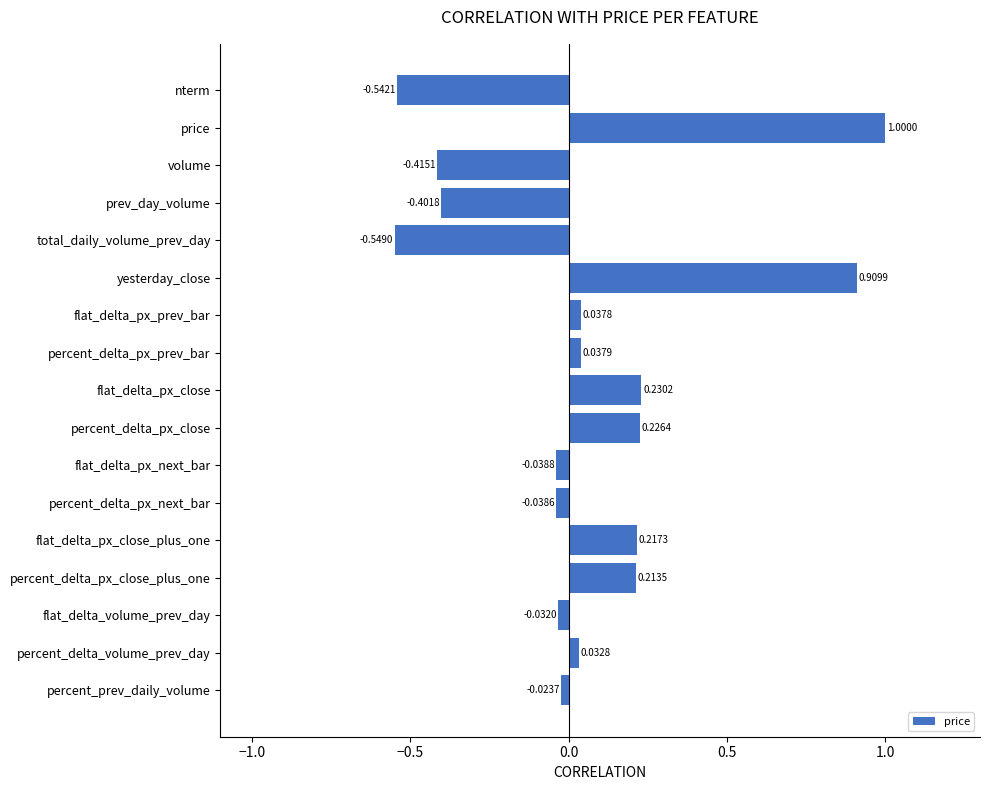

Rank the categories by value from highest to lowest.

price, yesterday_close, flat_delta_px_close, percent_delta_px_close, flat_delta_px_close_plus_one, percent_delta_px_close_plus_one, percent_delta_px_prev_bar, flat_delta_px_prev_bar, percent_delta_volume_prev_day, percent_prev_daily_volume, flat_delta_volume_prev_day, percent_delta_px_next_bar, flat_delta_px_next_bar, prev_day_volume, volume, nterm, total_daily_volume_prev_day